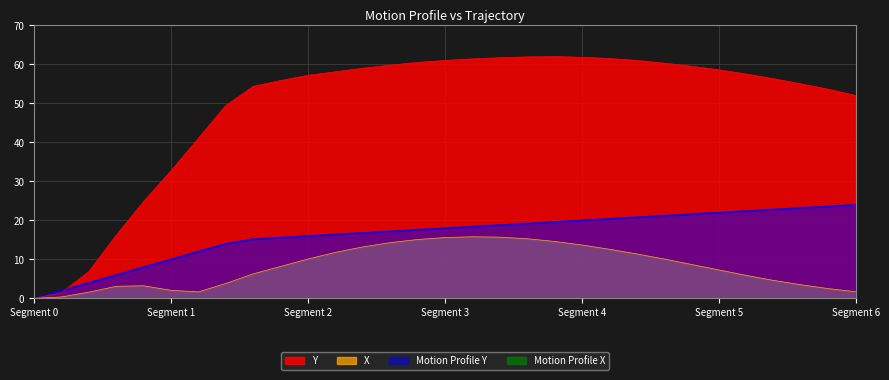

What is the value of the X point at the 11th from the left?

10.1